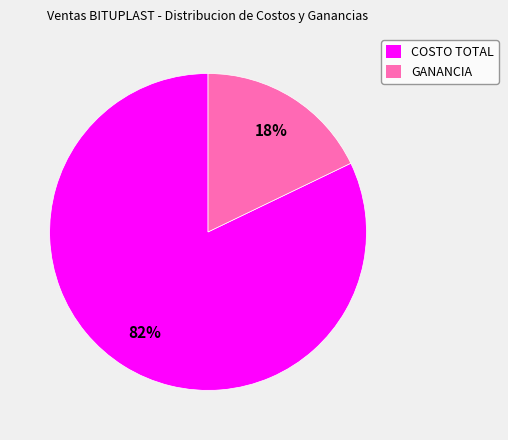

To the nearest percent, what is the average slice percentage?

50%